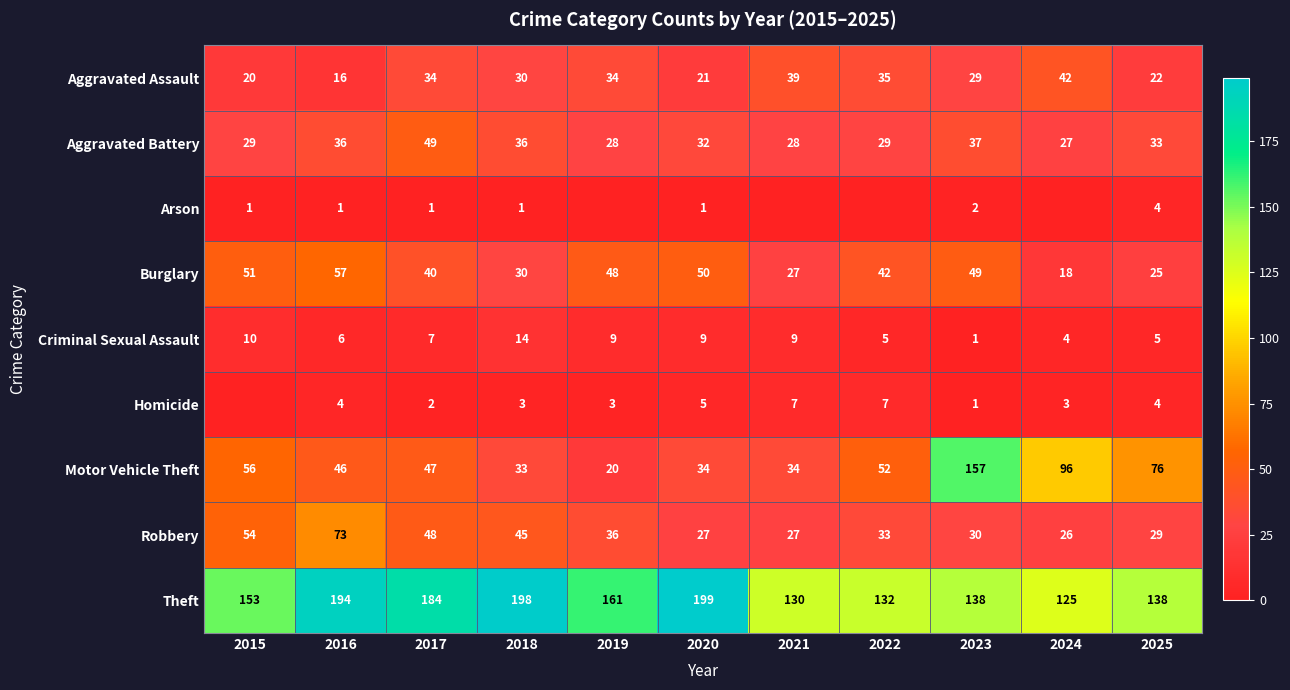

Which series changed the most between 2018 and 2025?

Theft